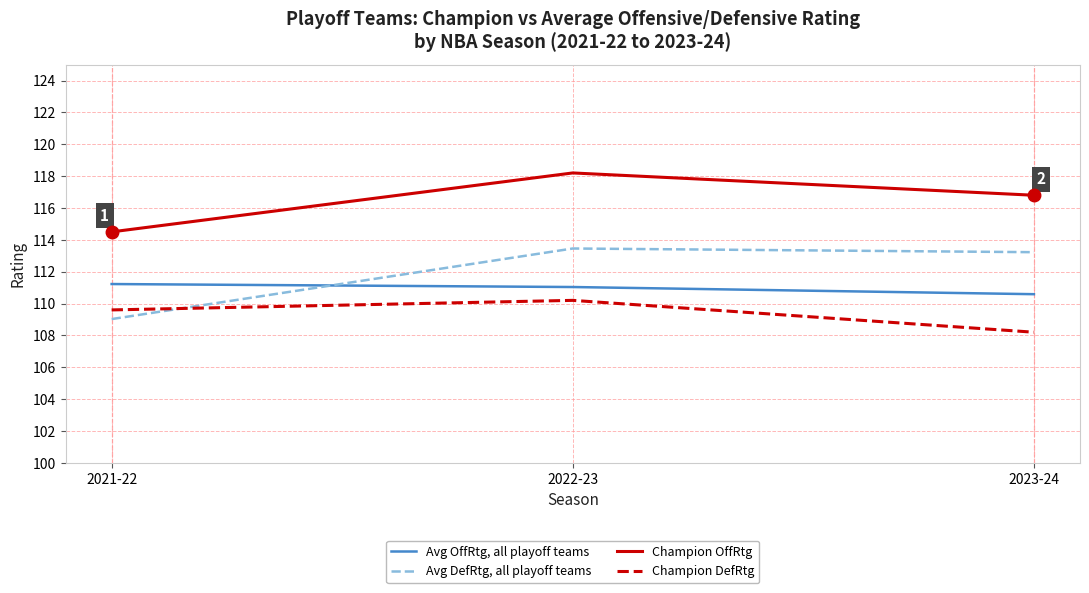

Which category has the lowest value in the Avg DefRtg, all playoff teams series?

2021-22